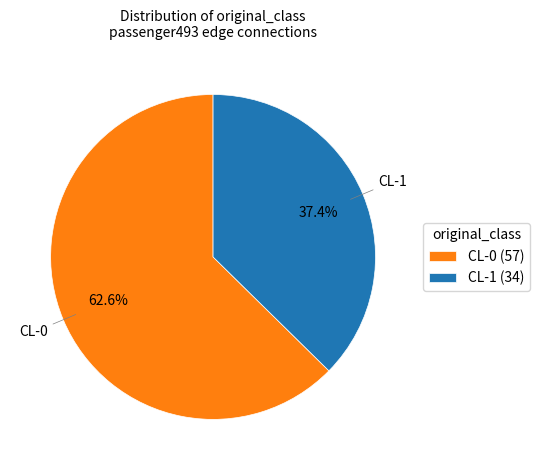

Rank the categories by value from highest to lowest.

CL-0, CL-1